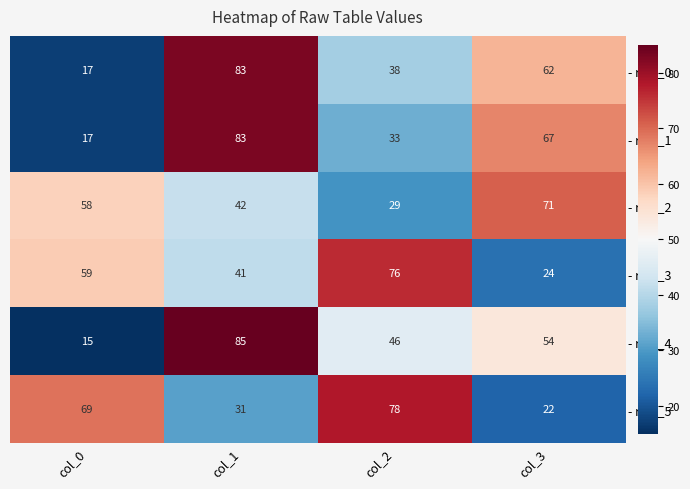

Reading left to right, transcribe all the data shown in this chart.

- row_0: 17	83	38	62
- row_1: 17	83	33	67
- row_2: 58	42	29	71
- row_3: 59	41	76	24
- row_4: 15	85	46	54
- row_5: 69	31	78	22